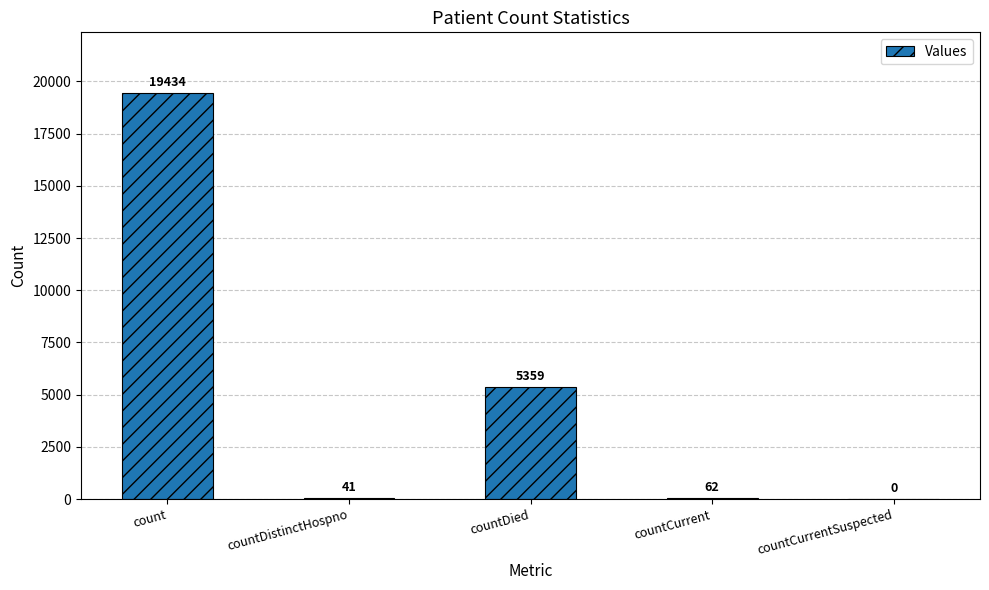

Which category has the highest value across all series?

count